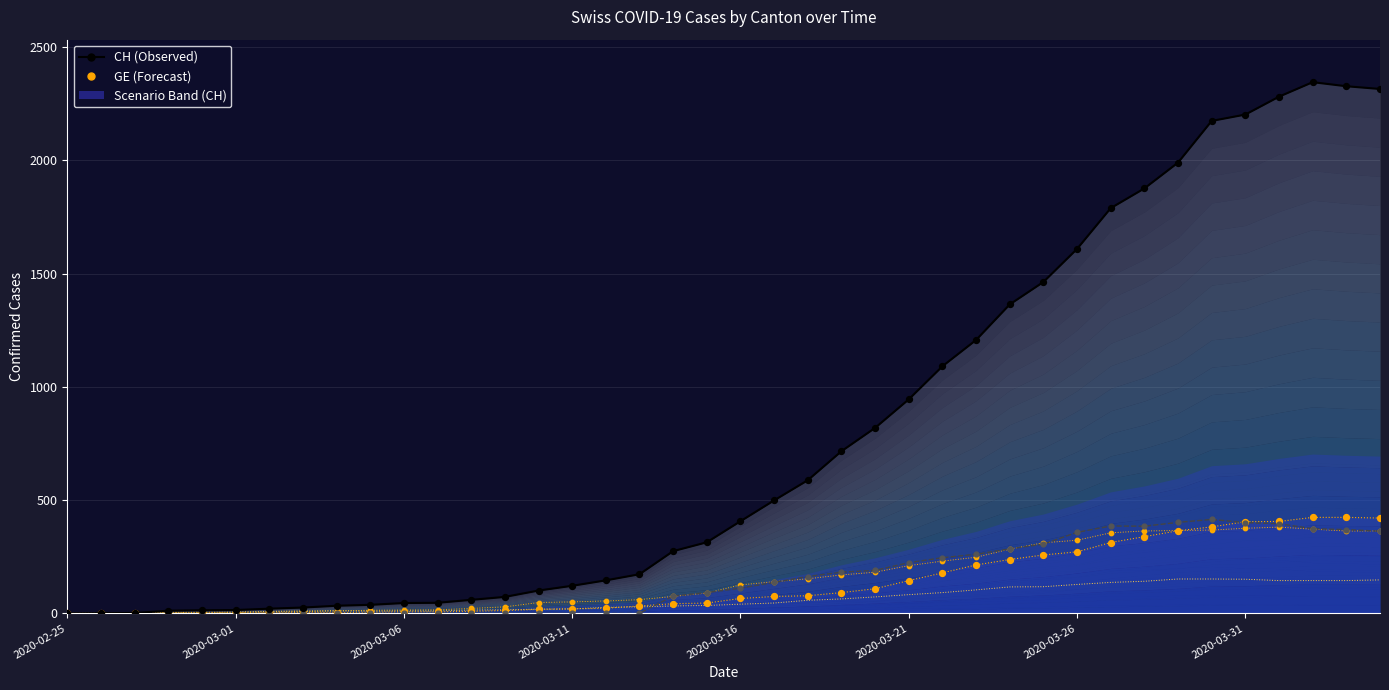

Which series contains the highest Y value?

CH (Observed)